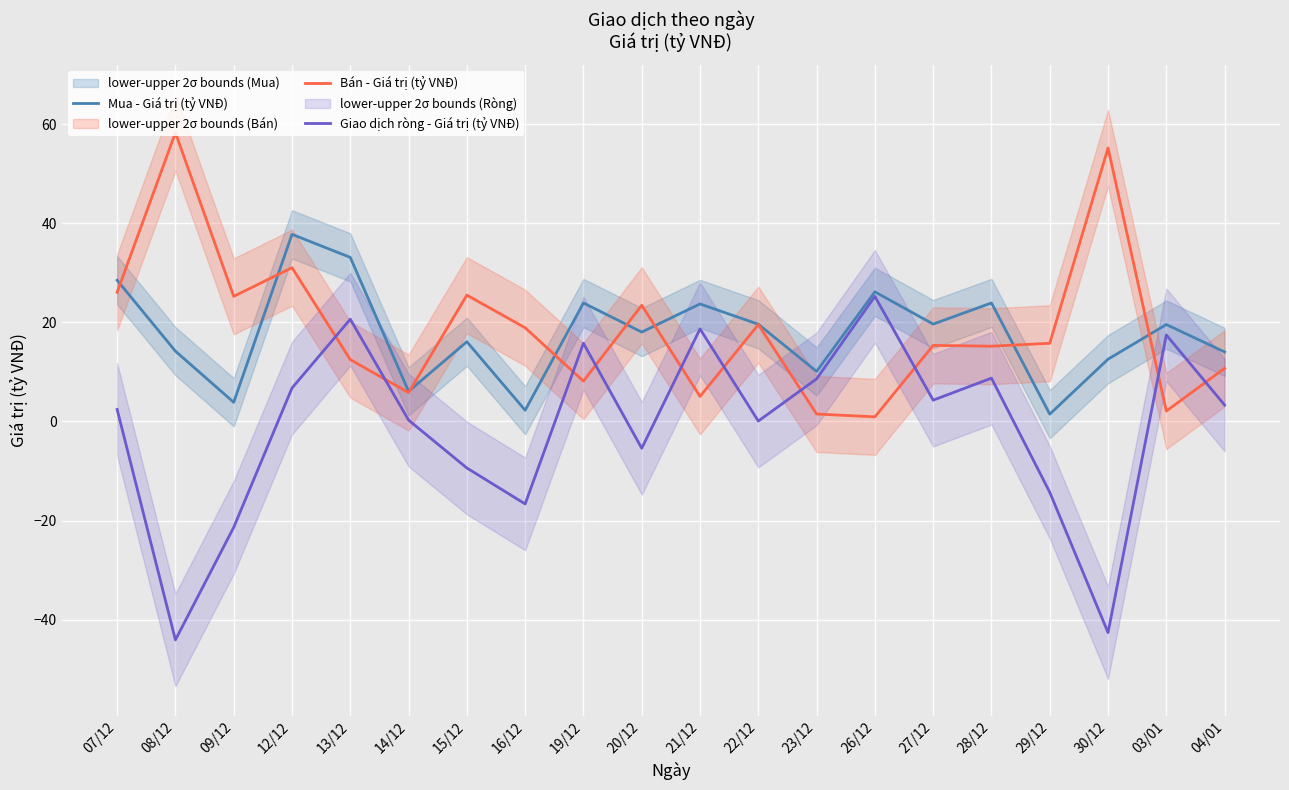

What are all the series names shown in the legend?

Mua - Giá trị (tỷ VNĐ), Bán - Giá trị (tỷ VNĐ), Giao dịch ròng - Giá trị (tỷ VNĐ)